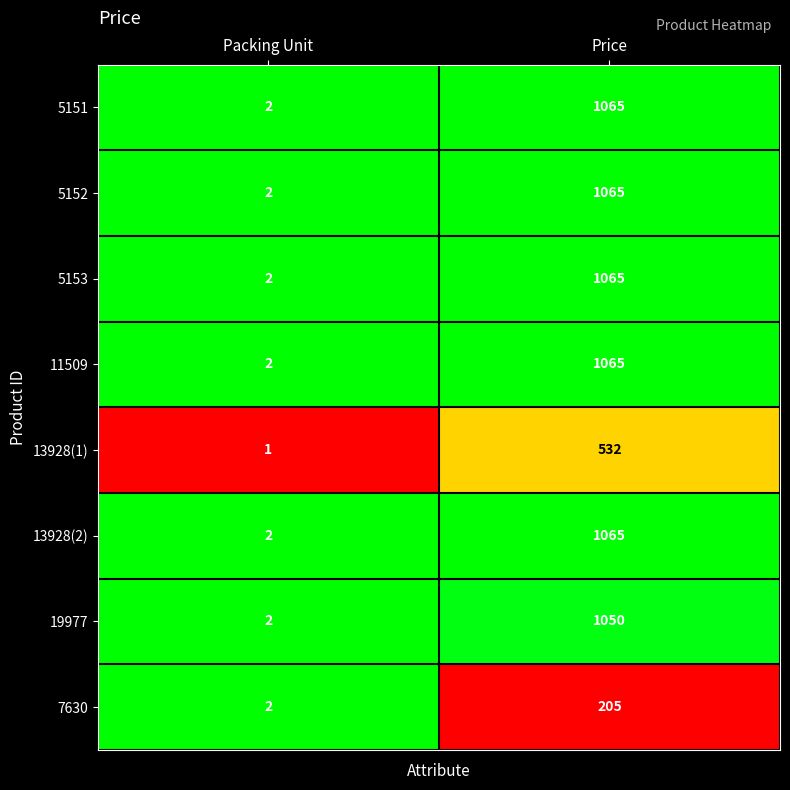

The 5153 series shows 3 at Packing Unit. True or false?

False